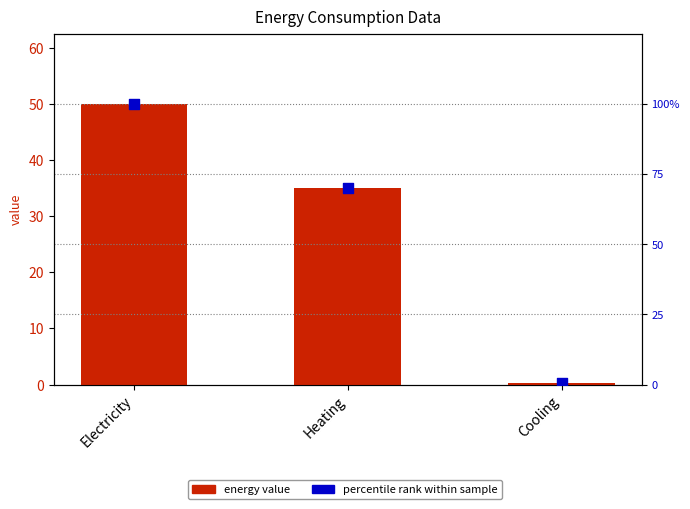

What is the total value across all series at Cooling?

0.8